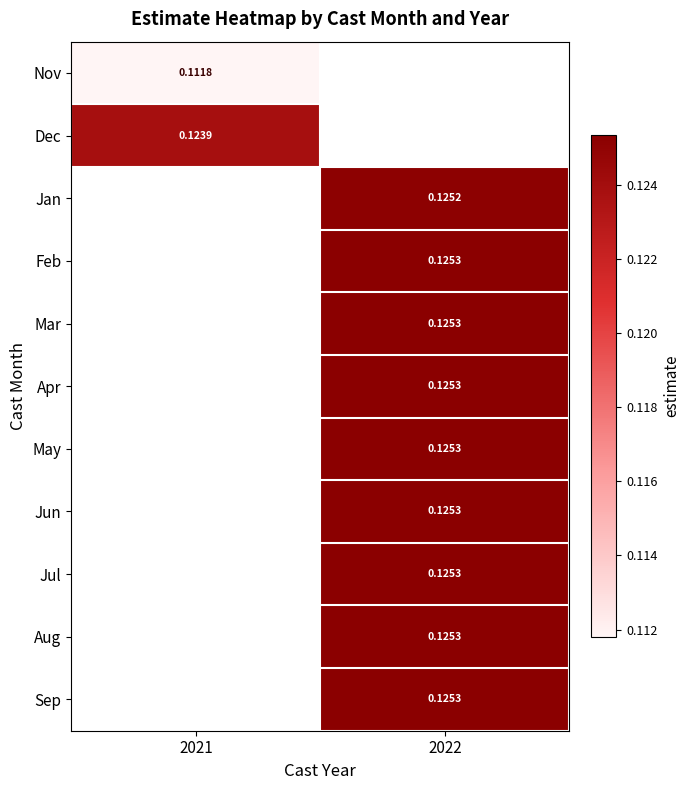

At how many categories does at least one series exceed 0?

2